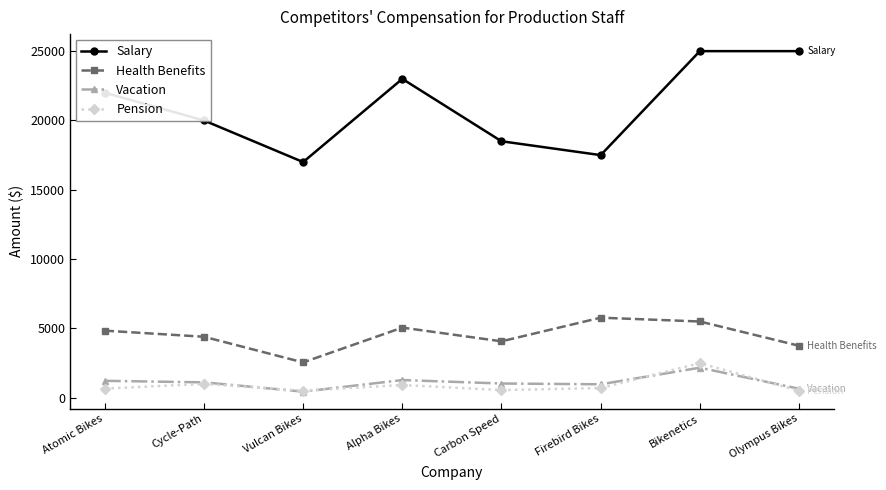

True or false: Salary has more than 0 points higher than both neighbors.

True